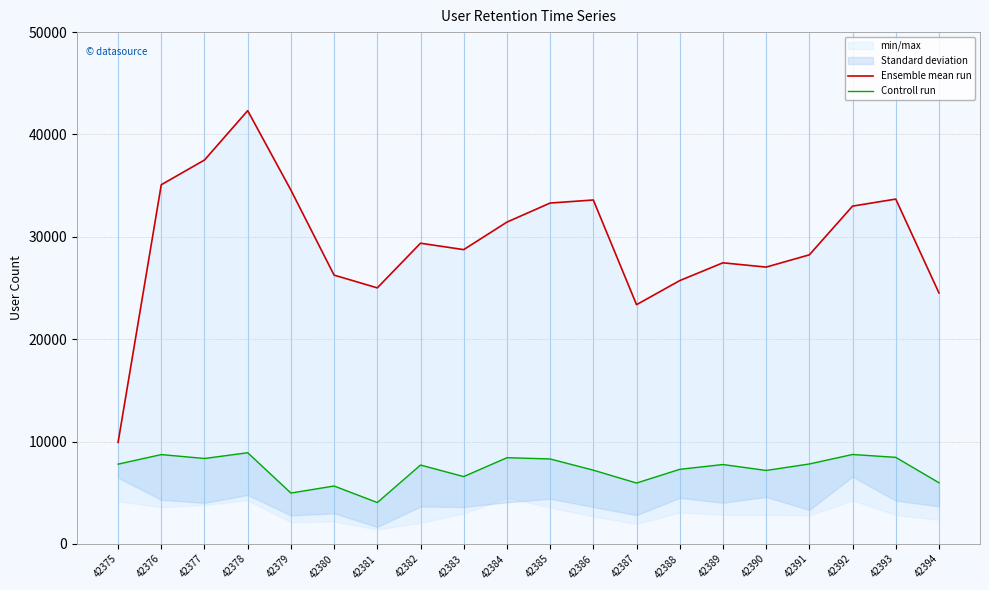

Is this an area chart (filled region under the line)?

No